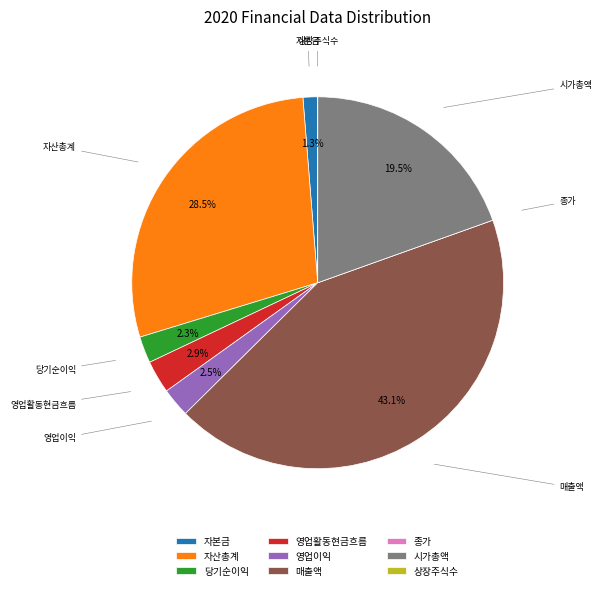

Is 영업이익 the majority of the pie?

No